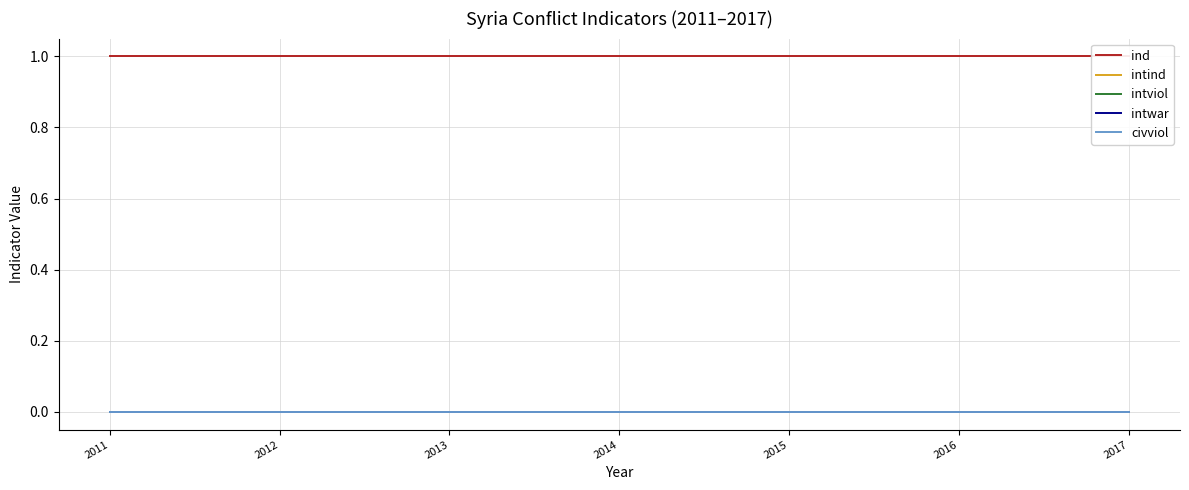

The intind series shows 0 at 2011. True or false?

True